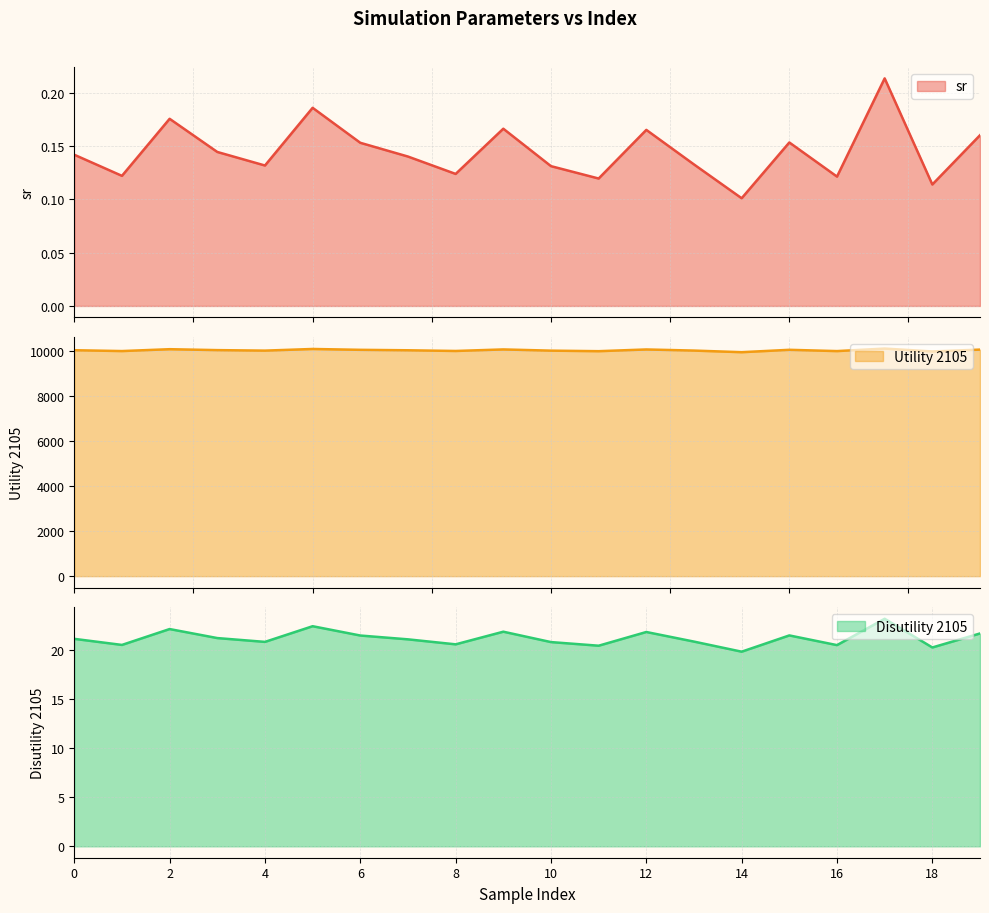

Which has a higher value, 10 or 5?

5